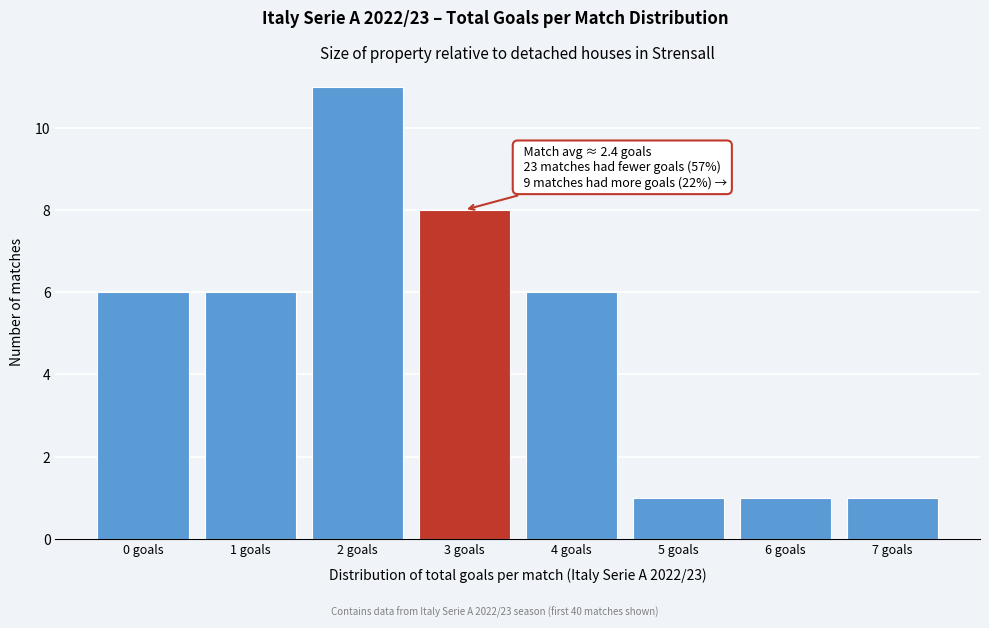

Reading right to left, extract all data points from this chart.

7 goals=1	6 goals=1	5 goals=1	4 goals=6	3 goals=8	2 goals=11	1 goals=6	0 goals=6